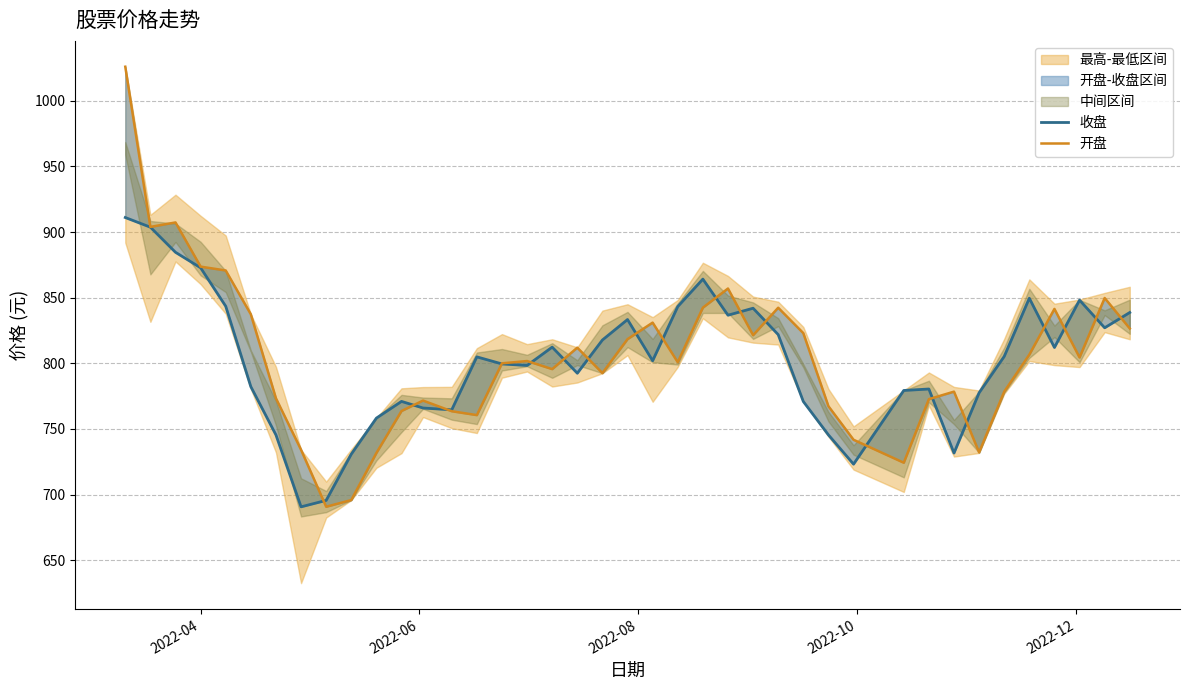

Rank the series by their average value, from highest to lowest.

开盘, 收盘